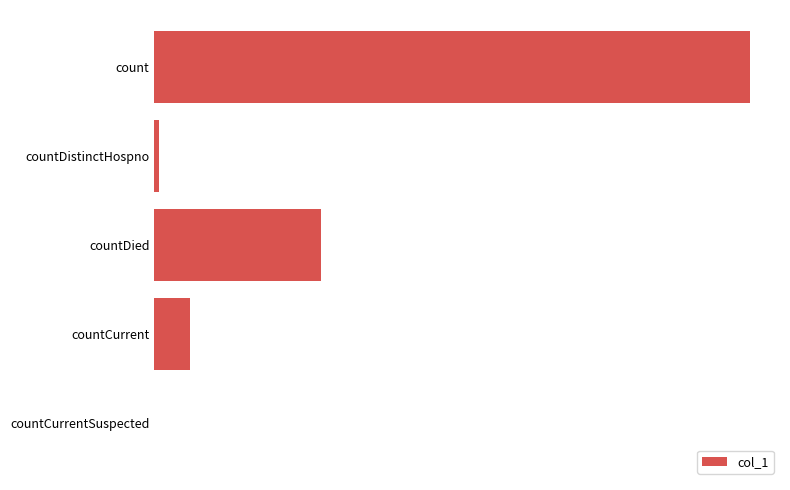

How many data points are less than 572?

2